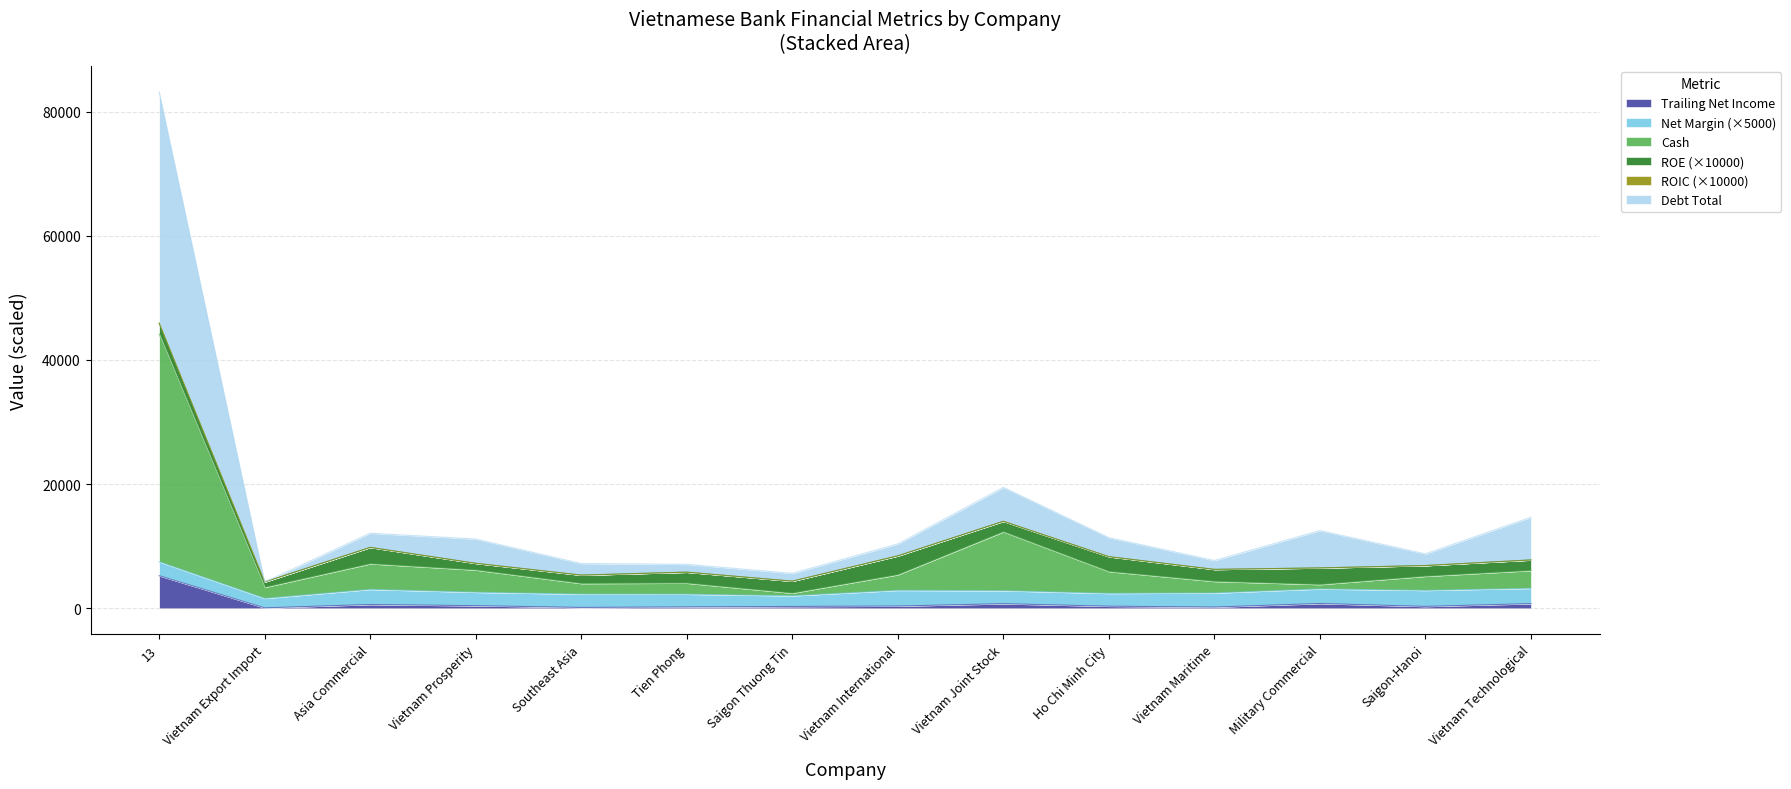

Does the chart display data point markers on the line(s)?

No